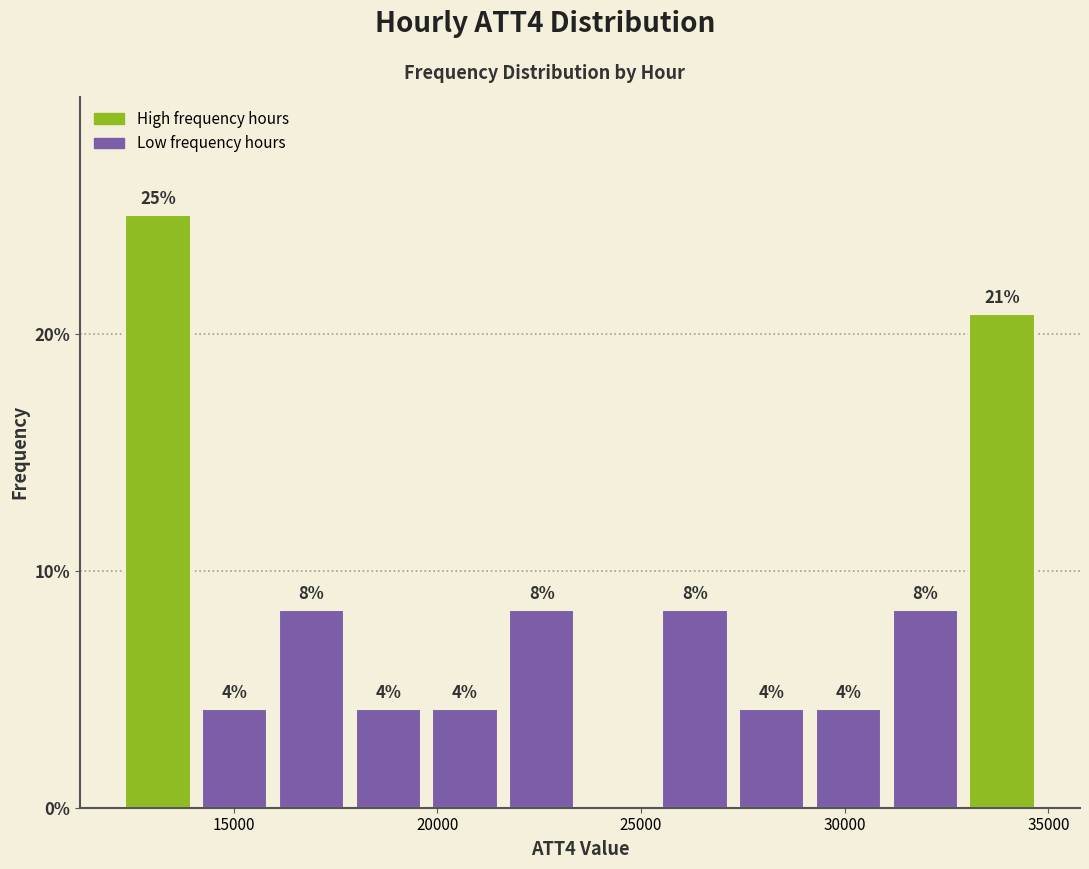

Around what value on the x-axis is the tallest bar? Give the approximate position of its centre, as read against the axis.

13000